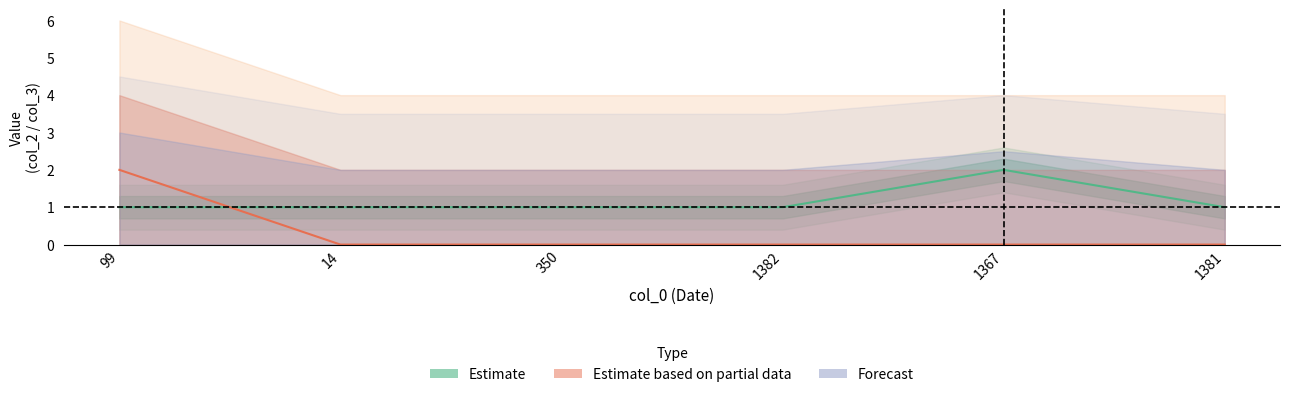

True or false: col_2 has more than 2 interior local peaks.

False